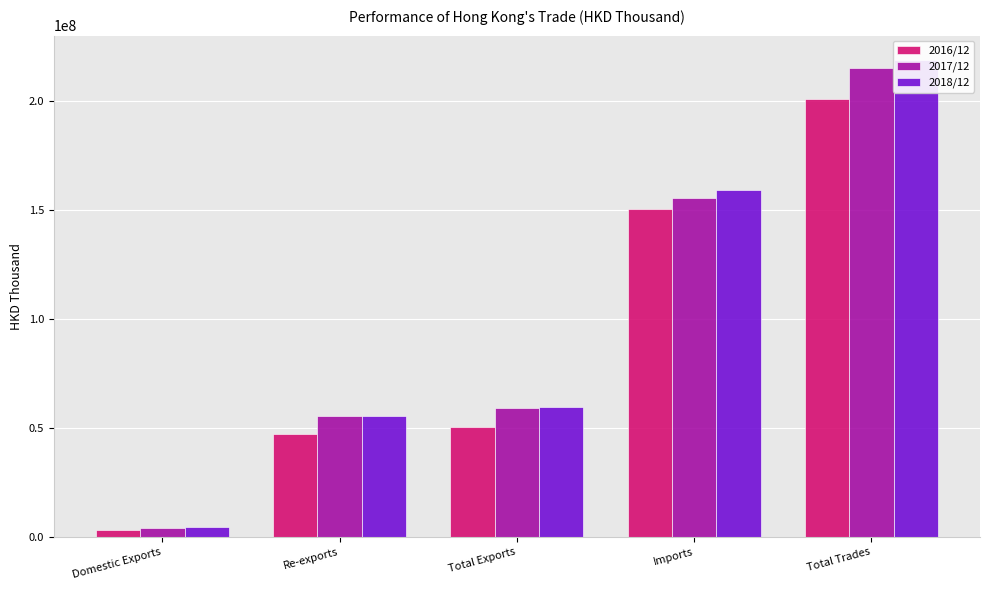

How many data points does each series have?

5